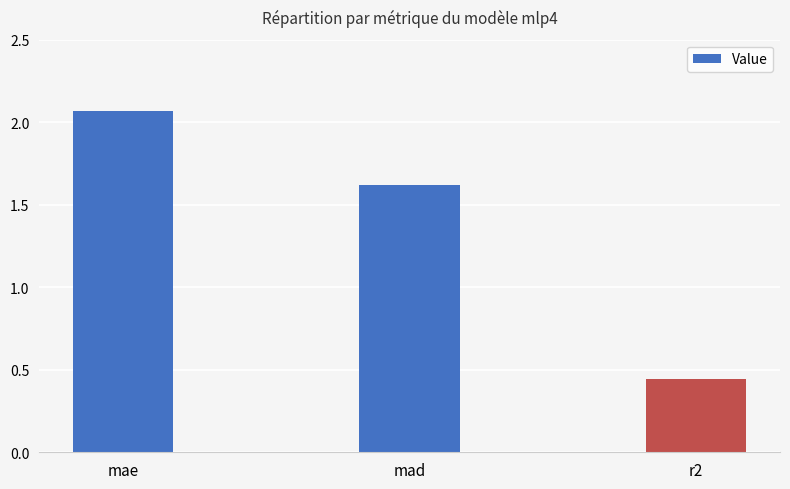

What is the sum of the values at mae and mad?

3.7